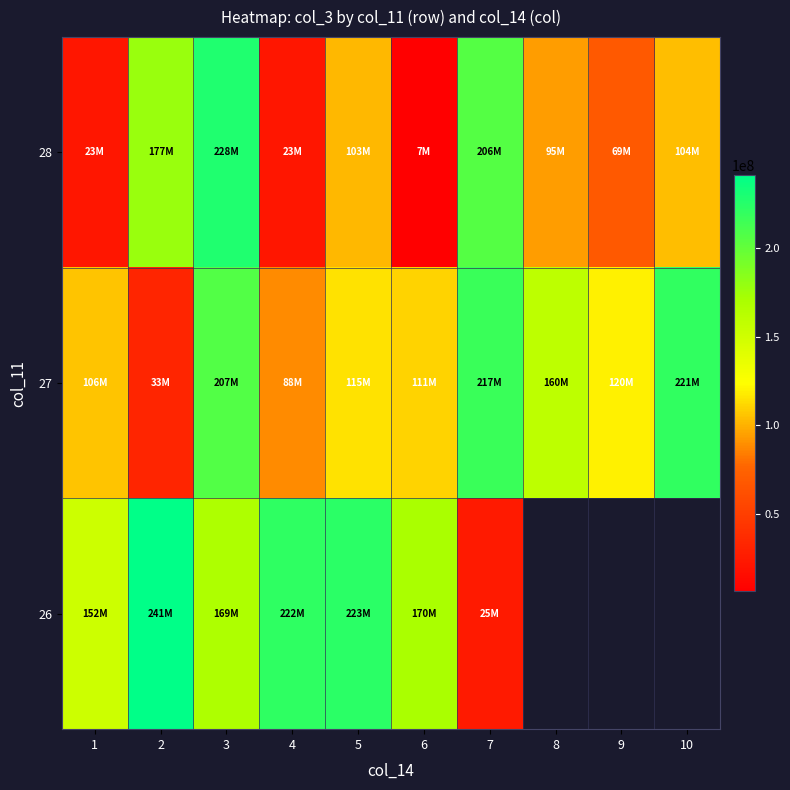

Is the value of 28 at 5 greater than the value of 26 at 1?

No